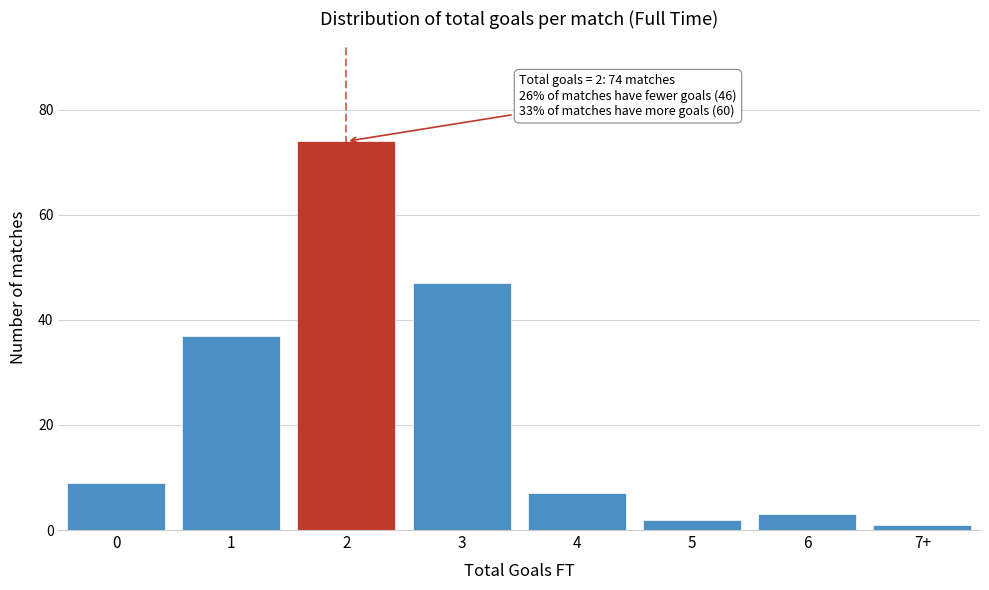

Reading right to left, what are all the values shown in this chart?

1	3	2	7	47	74	37	9